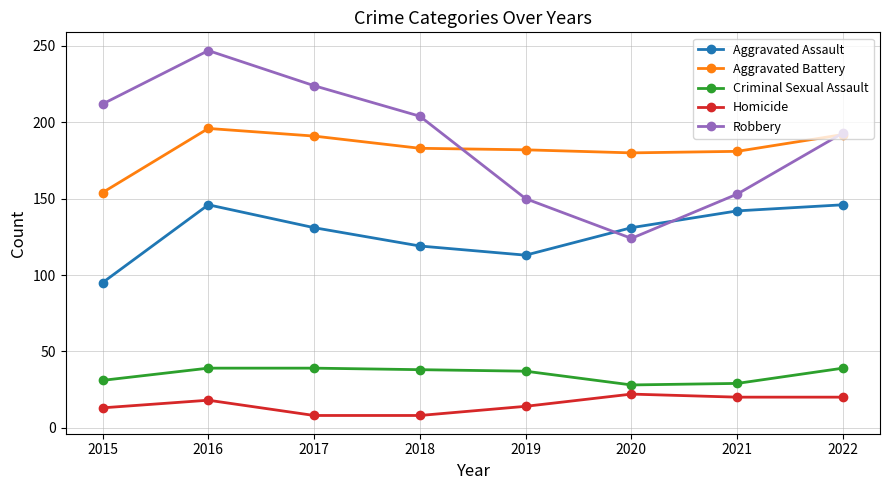

Rank the series at 2015 from lowest to highest value.

Homicide, Criminal Sexual Assault, Aggravated Assault, Aggravated Battery, Robbery